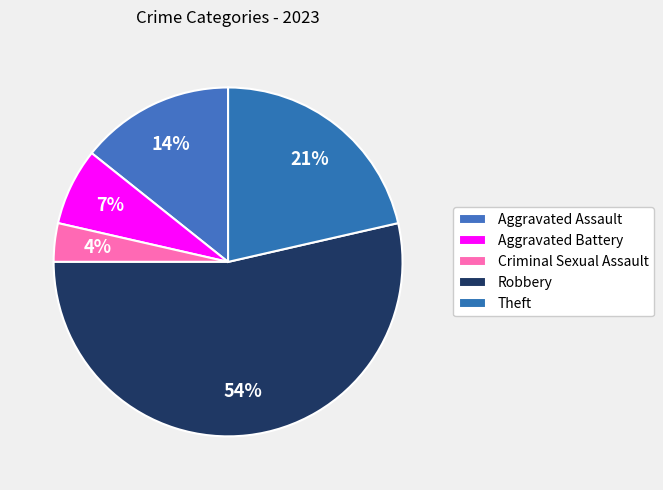

To the nearest percent, what portion does Criminal Sexual Assault represent?

4%